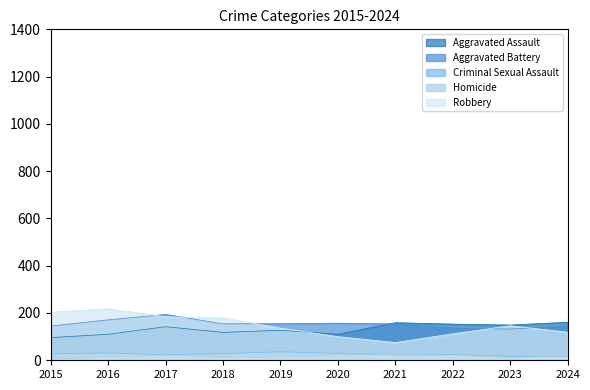

What is the difference between the second highest and second lowest values in the Aggravated Assault series?

49